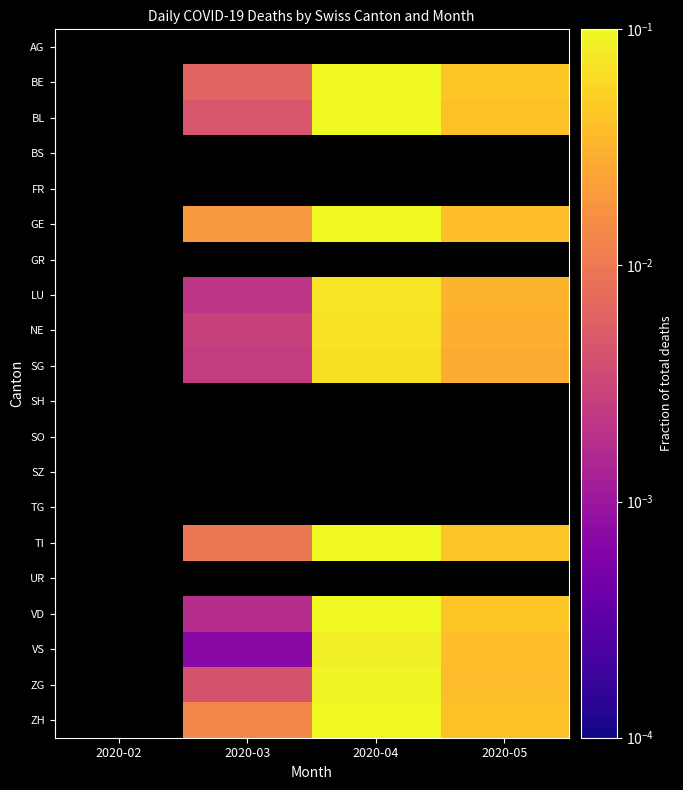

List the labels in order of GR value, smallest first.

2020-02, 2020-03, 2020-04, 2020-05